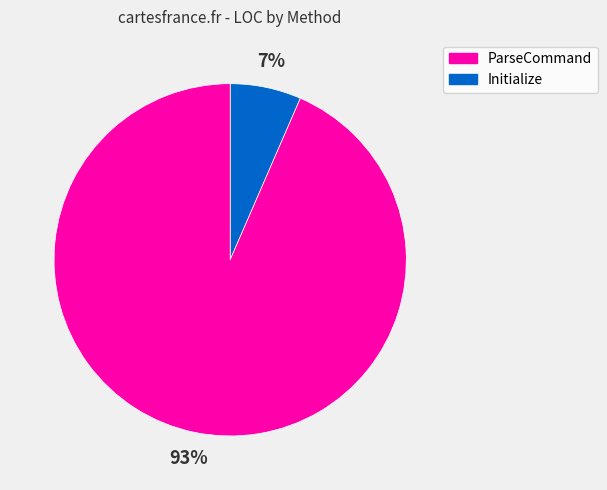

To the nearest percent, what is the average slice percentage?

50%